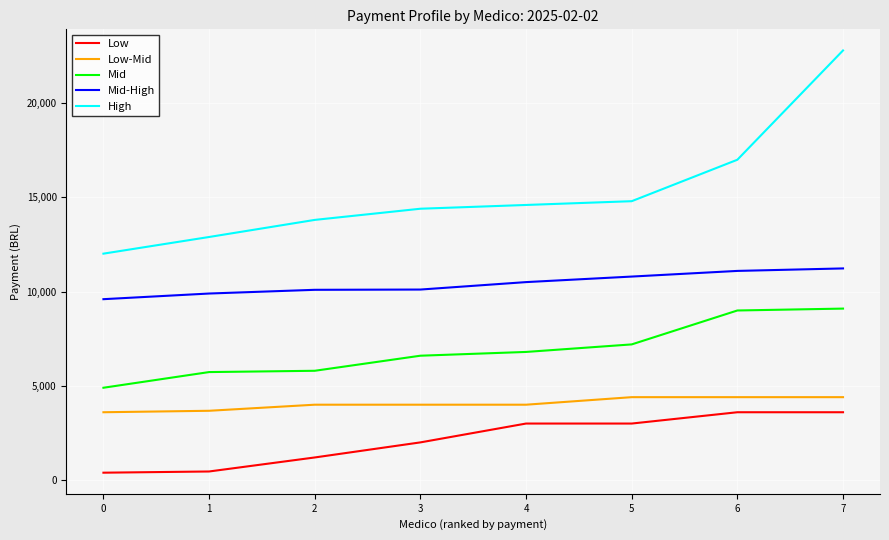

What is the average value of the Mid series?

6891.4